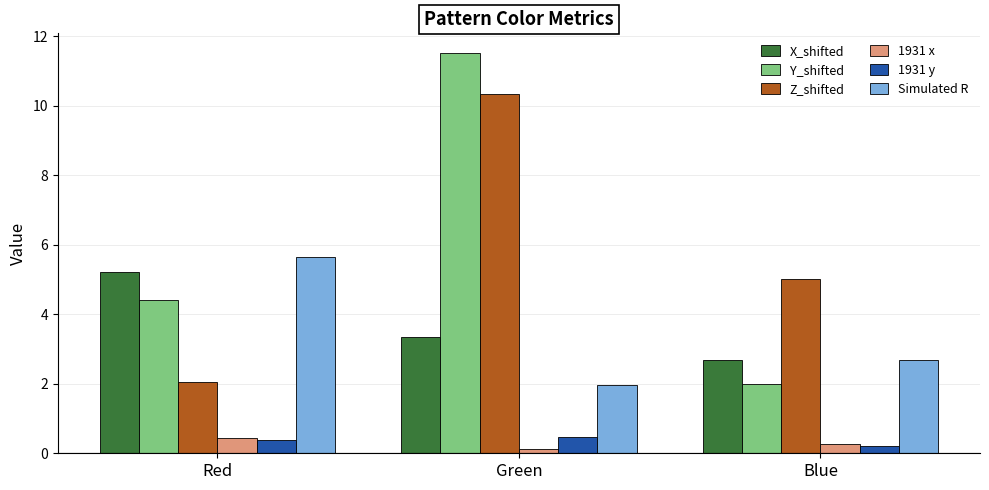

What is the value of the Y_shifted bar at the 2nd from the left?

11.5